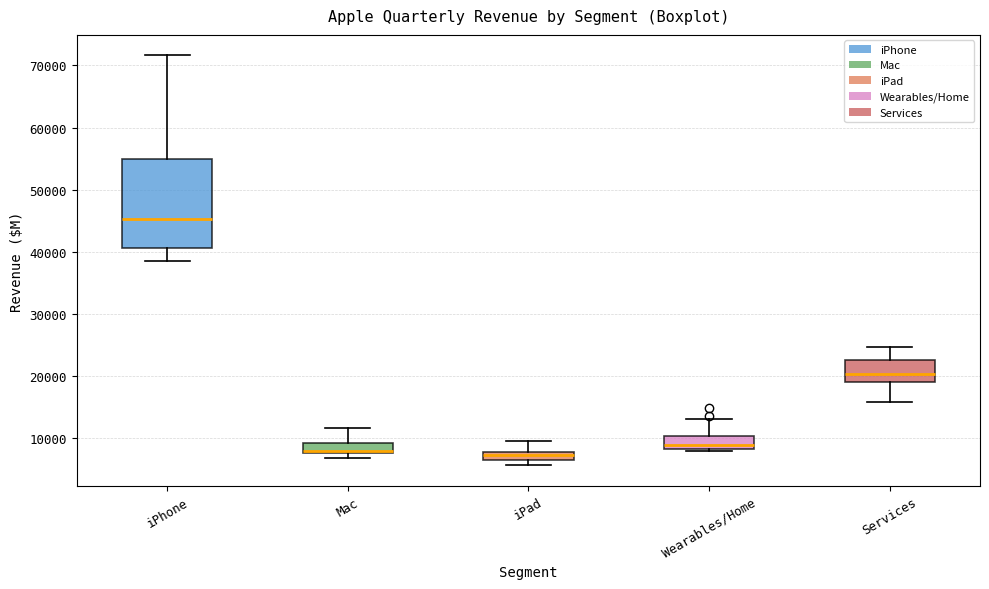

Where is the upper edge of the box for Wearables/Home on the y-axis? The values are not printed on the chart, so give them approximately, as read against the axis.

10000